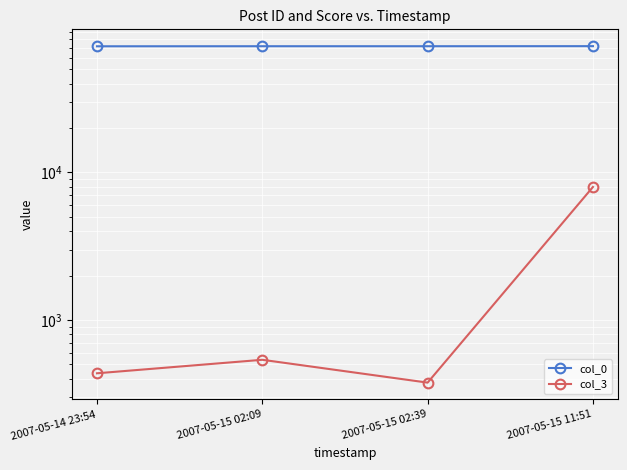

What is the sum of the col_3 values at 2007-05-15 02:39 and 2007-05-15 11:51?

8347